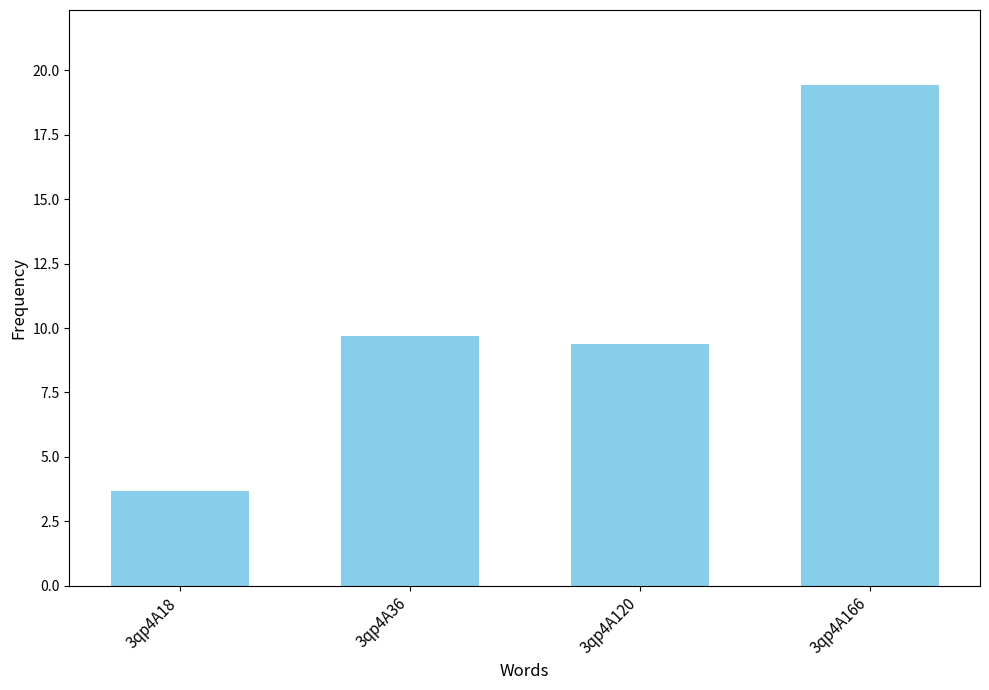

What is the change in value from 3qp4A36 to 3qp4A166?

+9.7